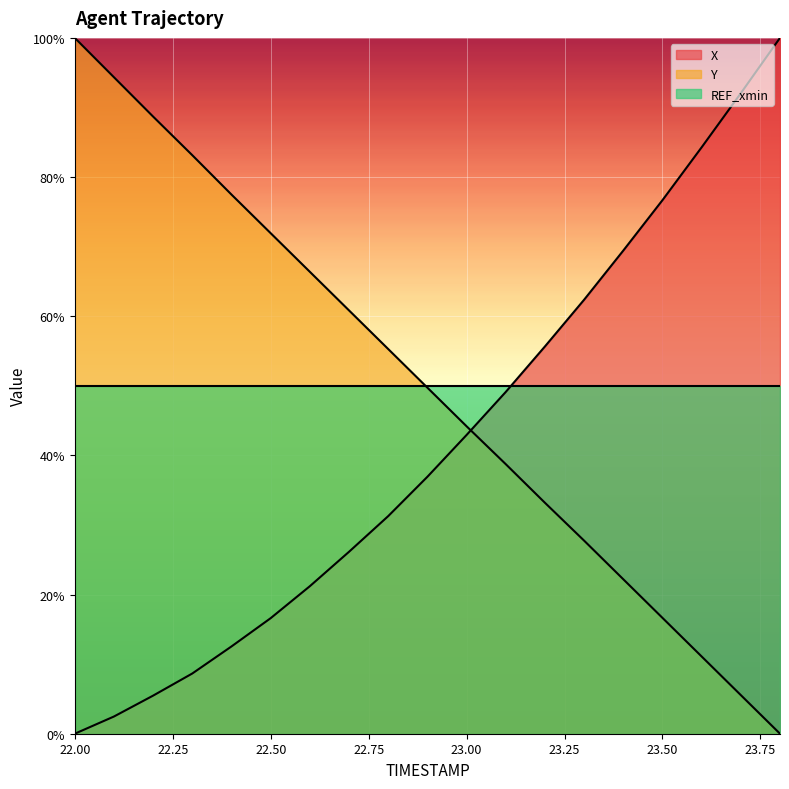

Which has a higher value, 22.2 or 22.9?

22.9